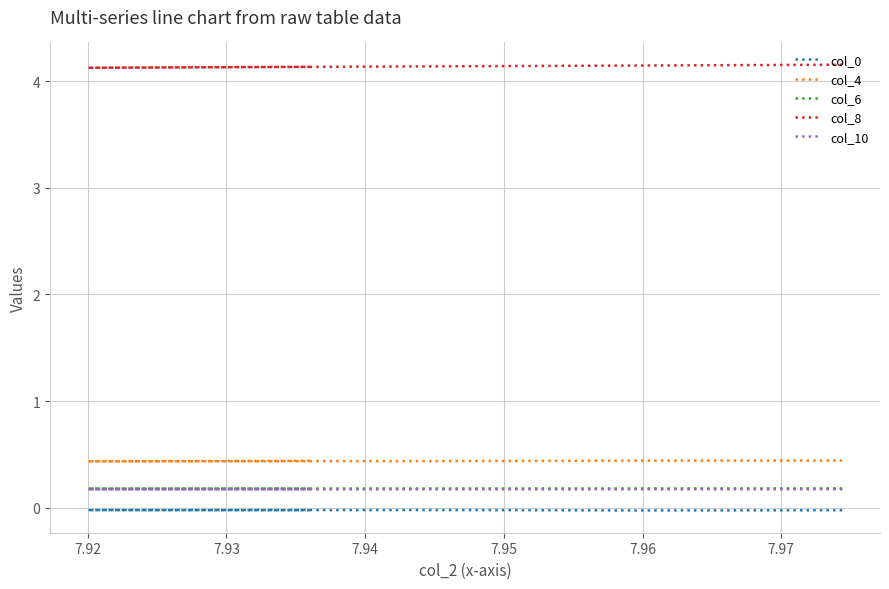

At how many categories does at least one series exceed 0?

5